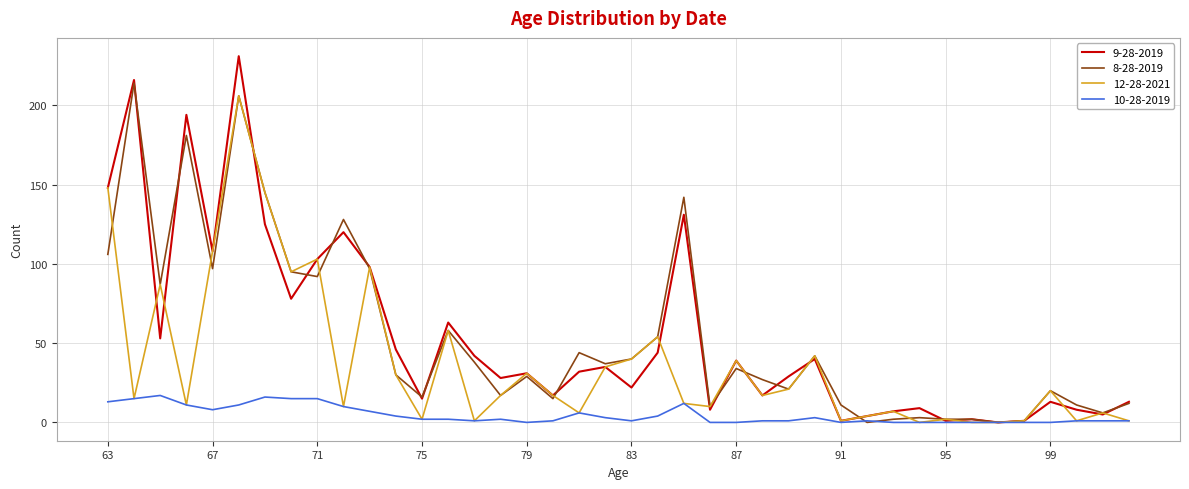

Which series has the widest spread of values?

9-28-2019